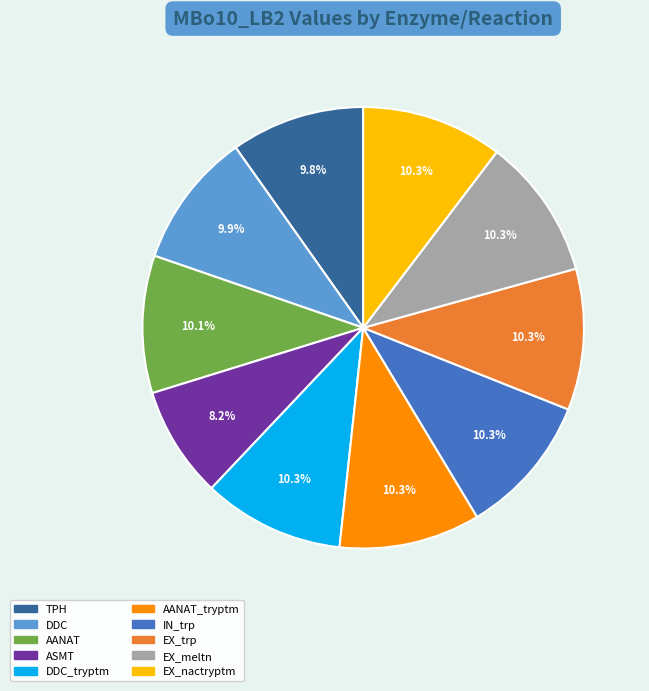

How many slices are in this pie chart?

10